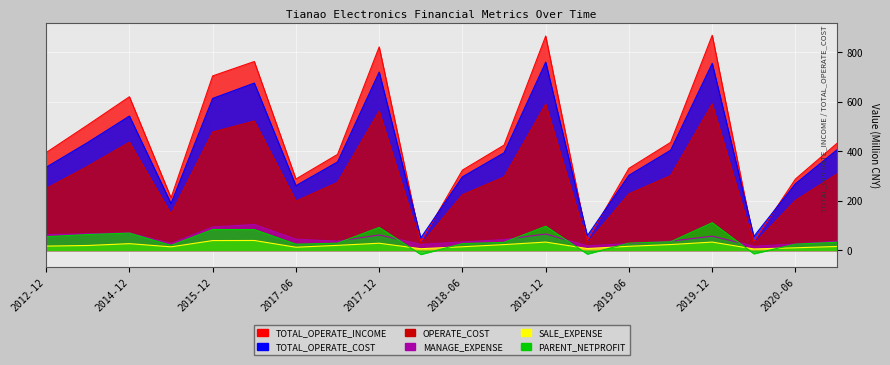

Reading right to left, transcribe all the data shown in this chart.

TOTAL_OPERATE_INCOME: 2020-09=431.8	2020-06=287.5	2020-03=35.6	2019-12=866.9	2019-09=435.1	2019-06=330.5	2019-03=40.8	2018-12=864.0	2018-09=424.2	2018-06=323.4	2018-03=33.1	2017-12=820.1	2017-09=386.8	2017-06=287.6	2016-12=761.3	2015-12=703.2	2015-06=211.8	2014-12=619.2	2013-12=505.6	2012-12=394.1
TOTAL_OPERATE_COST: 2020-09=405.7	2020-06=268.8	2020-03=56.1	2019-12=753.8	2019-09=403.4	2019-06=302.8	2019-03=59.0	2018-12=758.7	2018-09=393.2	2018-06=296.5	2018-03=50.3	2017-12=719.0	2017-09=356.4	2017-06=260.8	2016-12=674.4	2015-12=612.5	2015-06=188.9	2014-12=541.4	2013-12=435.1	2012-12=335.0
OPERATE_COST: 2020-09=308.5	2020-06=201.4	2020-03=25.3	2019-12=590.4	2019-09=301.1	2019-06=228.1	2019-03=28.7	2018-12=589.4	2018-09=295.7	2018-06=224.2	2018-03=23.1	2017-12=561.2	2017-09=273.7	2017-06=198.7	2016-12=521.3	2015-12=477.0	2015-06=146.1	2014-12=436.1	2013-12=339.1	2012-12=249.4
MANAGE_EXPENSE: 2020-09=37.0	2020-06=25.6	2020-03=16.6	2019-12=57.2	2019-09=36.8	2019-06=27.3	2019-03=18.2	2018-12=65.9	2018-09=43.6	2018-06=33.6	2018-03=24.1	2017-12=61.9	2017-09=37.0	2017-06=44.9	2016-12=104.4	2015-12=94.1	2015-06=27.7	2014-12=70.1	2013-12=66.9	2012-12=63.0
SALE_EXPENSE: 2020-09=15.5	2020-06=10.2	2020-03=5.6	2019-12=33.3	2019-09=23.3	2019-06=16.3	2019-03=7.2	2018-12=33.3	2018-09=23.1	2018-06=14.5	2018-03=6.5	2017-12=28.7	2017-09=20.0	2017-06=12.5	2016-12=39.7	2015-12=39.3	2015-06=14.1	2014-12=26.9	2013-12=19.5	2012-12=17.1
PARENT_NETPROFIT: 2020-09=32.5	2020-06=25.0	2020-03=-13.8	2019-12=111.5	2019-09=34.5	2019-06=29.2	2019-03=-14.9	2018-12=97.1	2018-09=32.2	2018-06=27.2	2018-03=-16.5	2017-12=92.5	2017-09=28.9	2017-06=24.9	2016-12=83.8	2015-12=84.0	2015-06=20.3	2014-12=69.4	2013-12=63.8	2012-12=55.1